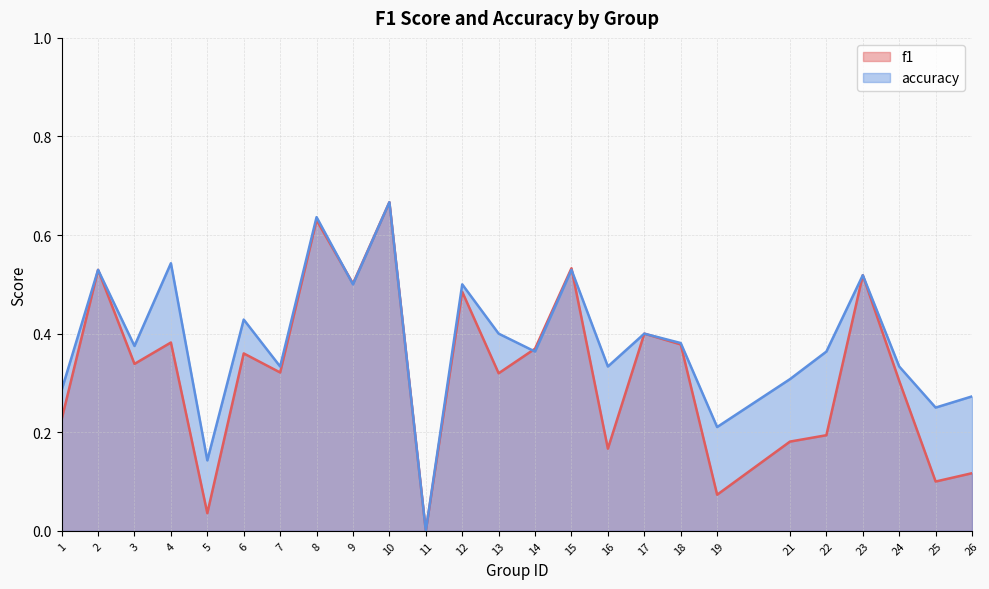

What is the value of the accuracy point at the 13th from the left?

0.4